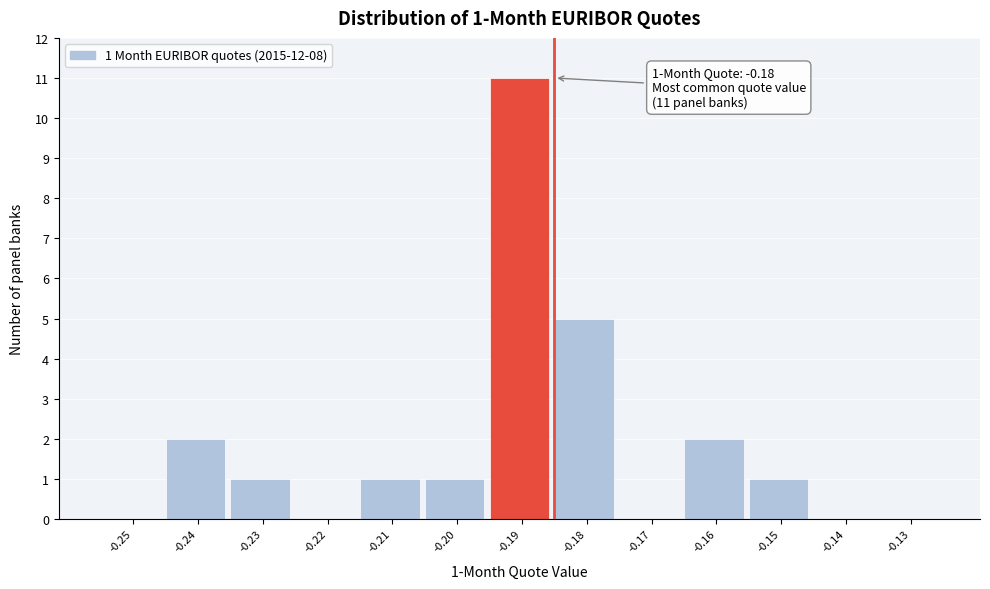

Reading left to right, what are all the values shown in this chart?

-0.25=0	-0.24=2	-0.23=1	-0.22=0	-0.21=1	-0.20=1	-0.19=11	-0.18=5	-0.17=0	-0.16=2	-0.15=1	-0.14=0	-0.13=0